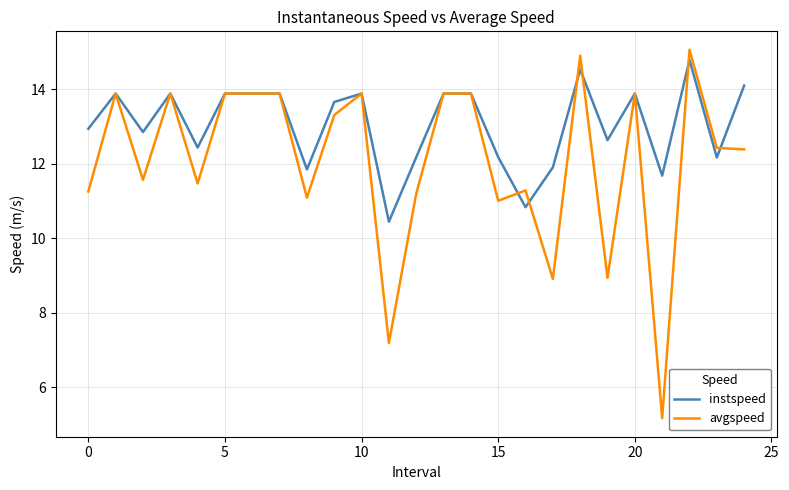

List the series in order of their overall mean, highest first.

instspeed, avgspeed